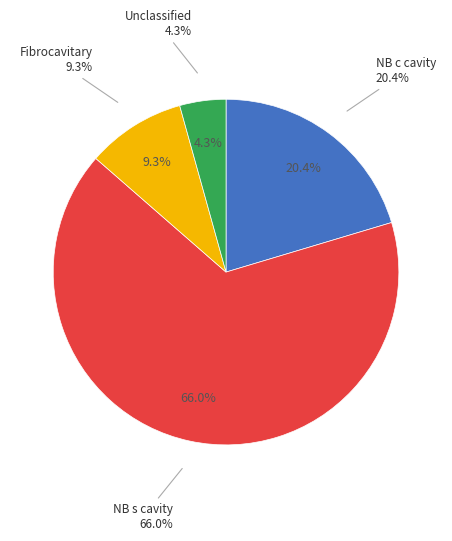

Count the number of slices in the pie.

4